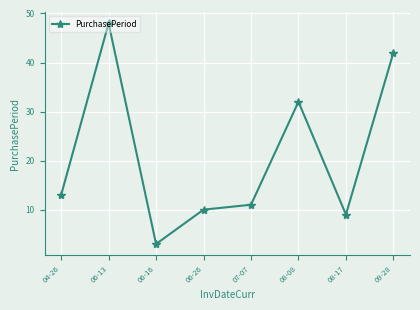

Between 04-26 and 08-17, which is larger?

04-26